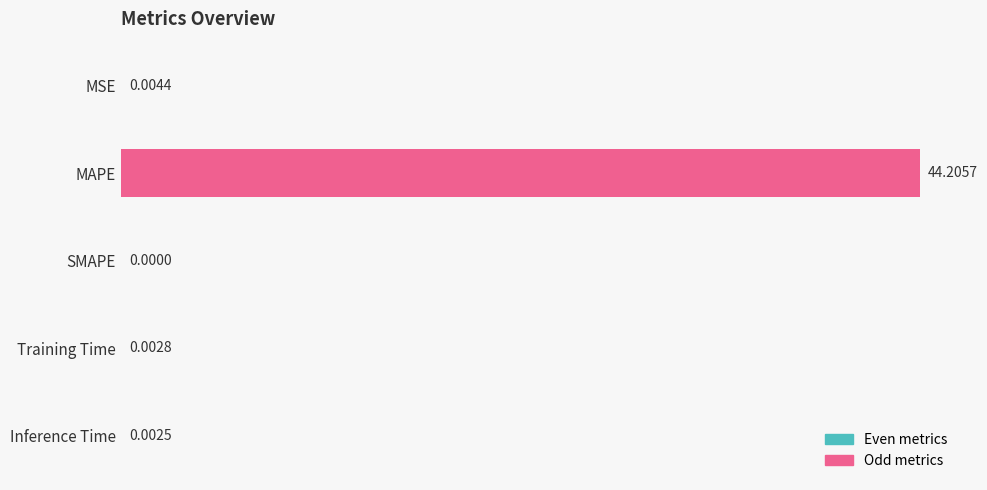

At which label is the value closest to 22?

MSE